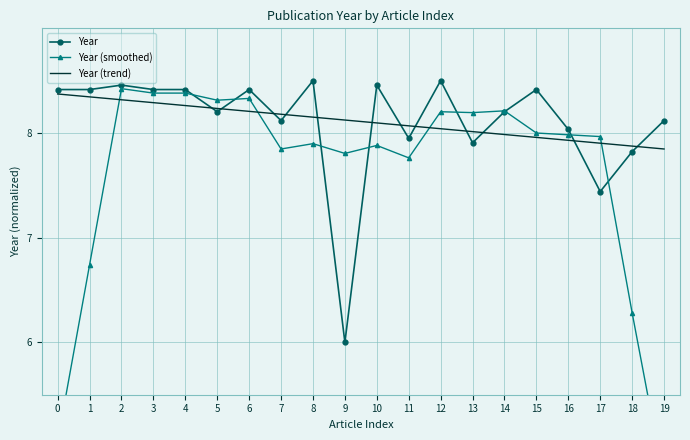

What is the spread (max minus min) of values at 1?

1.7